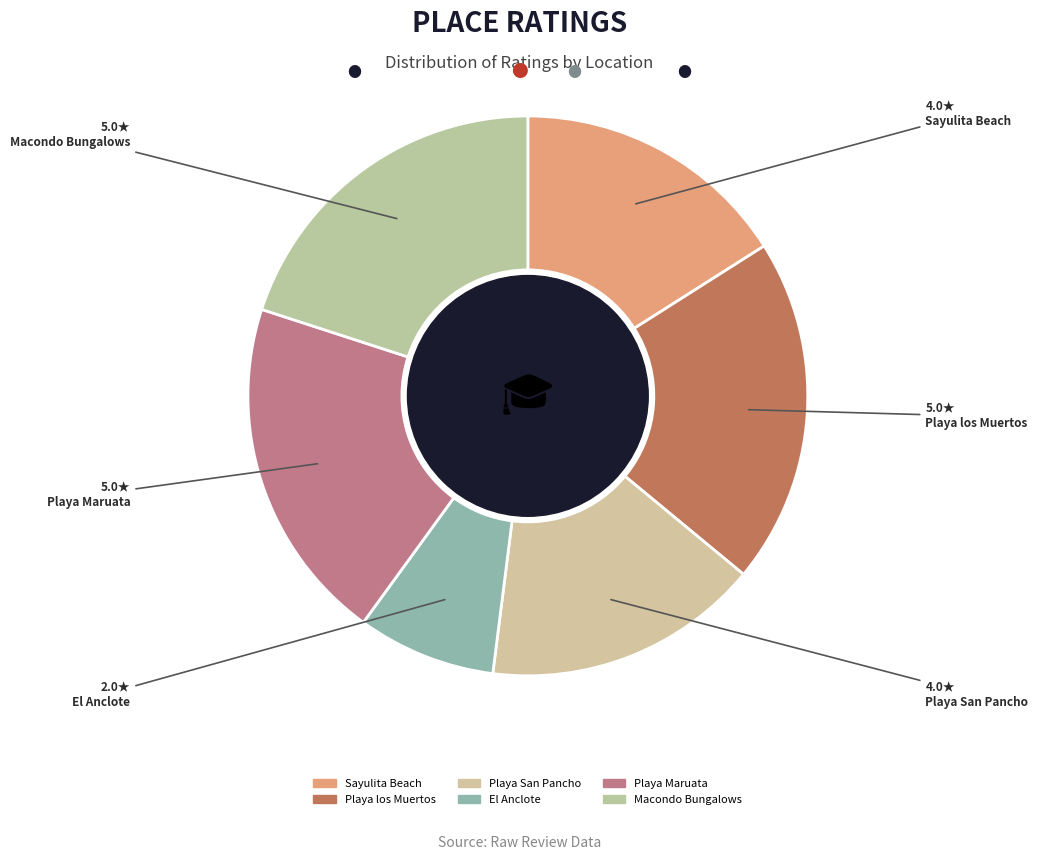

How many slices are in this pie chart?

6